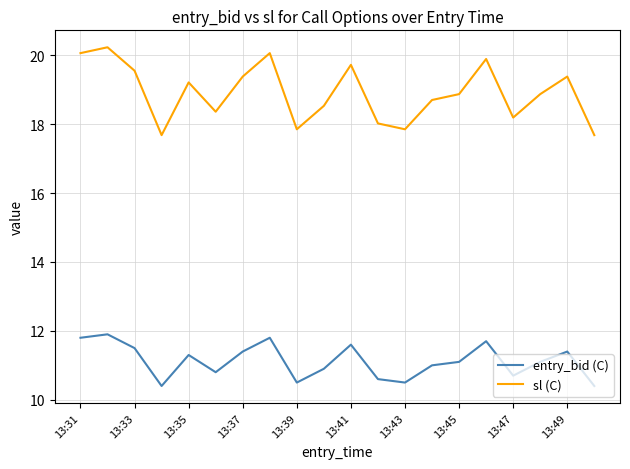

Rank the series by their average value, from lowest to highest.

entry_bid (C), sl (C)